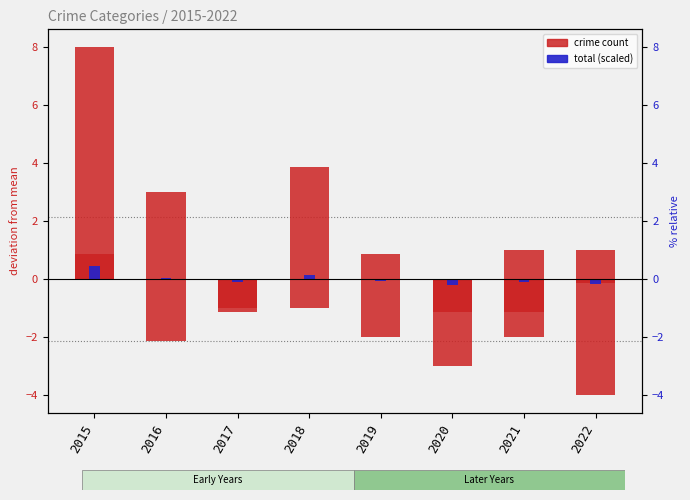

What is the minimum value for Aggravated Assault?

-1.0